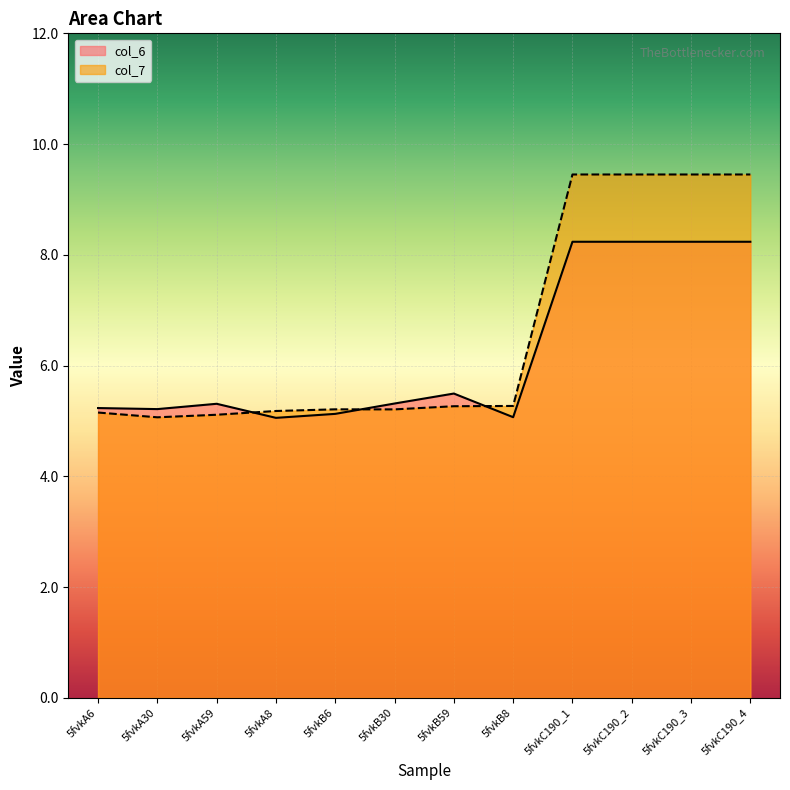

What is the total value across all series at 5fvkA59?

10.4